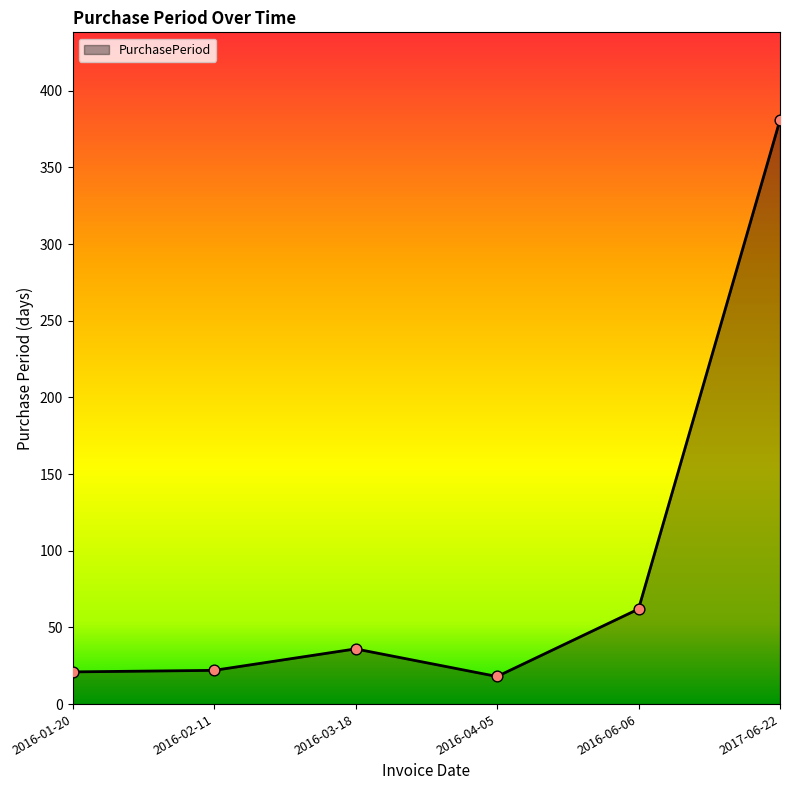

What is the ratio of the value at 2016-03-18 to the value at 2016-02-11?

1.6